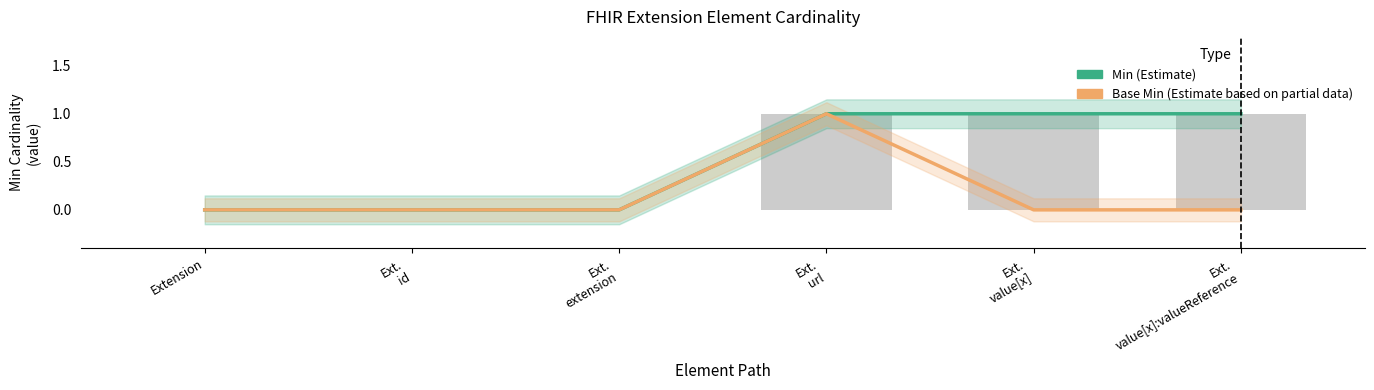

Which series has the widest spread of values?

Min (Estimate)